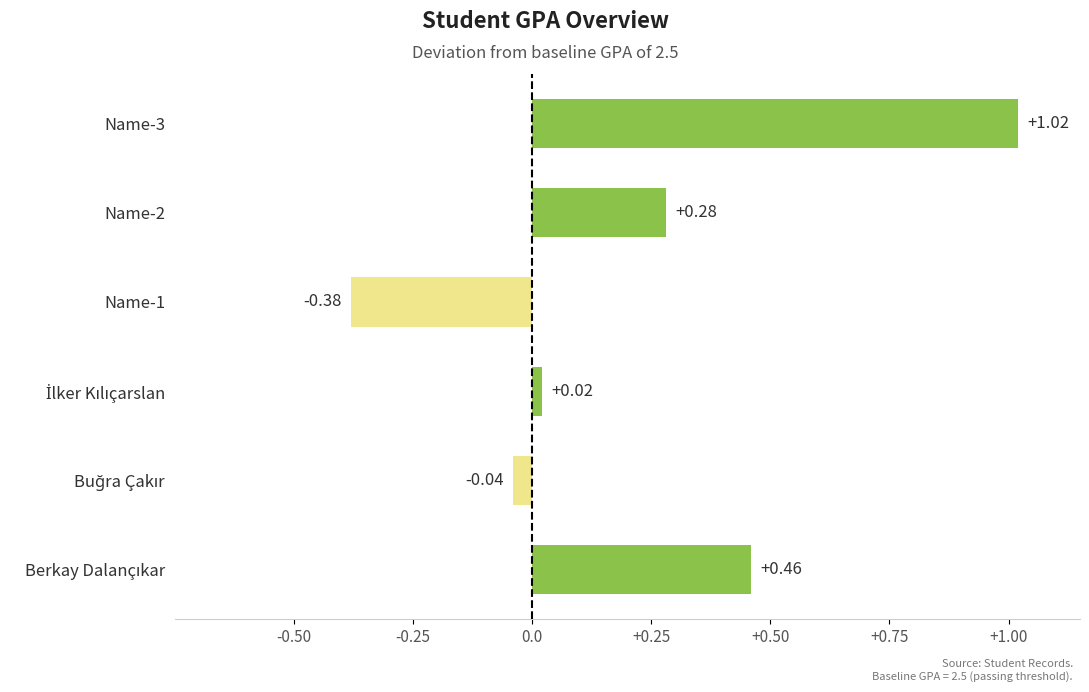

What is the difference between the maximum and second lowest values?

1.1